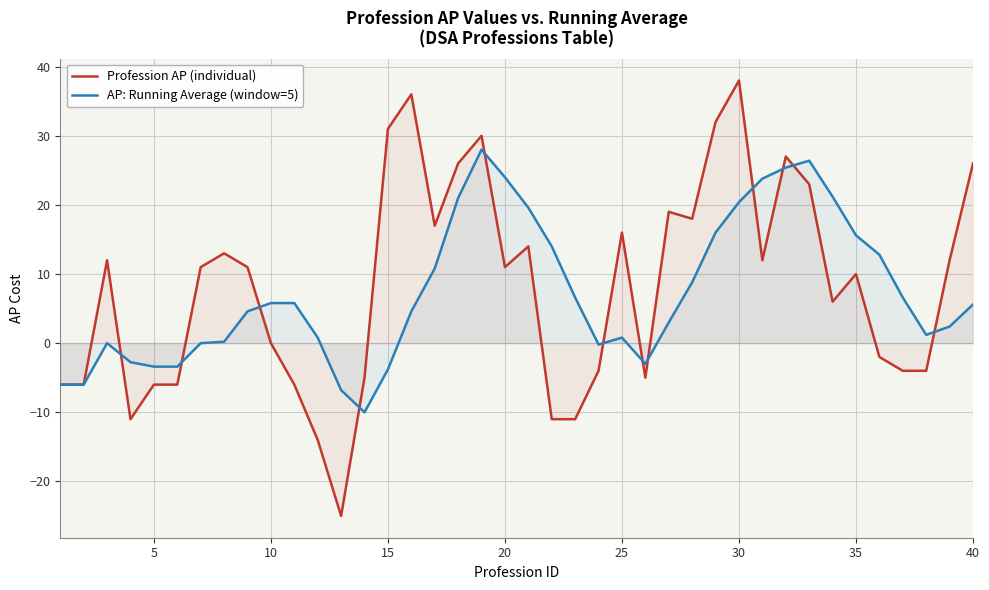

How many interior local valleys does the Profession AP (individual) series have?

8